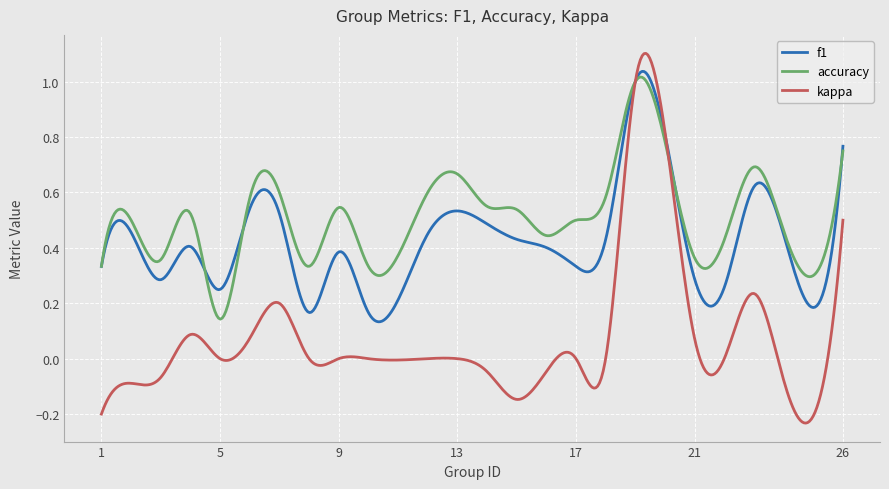

List the series in order of their peak value, lowest first.

accuracy, f1, kappa